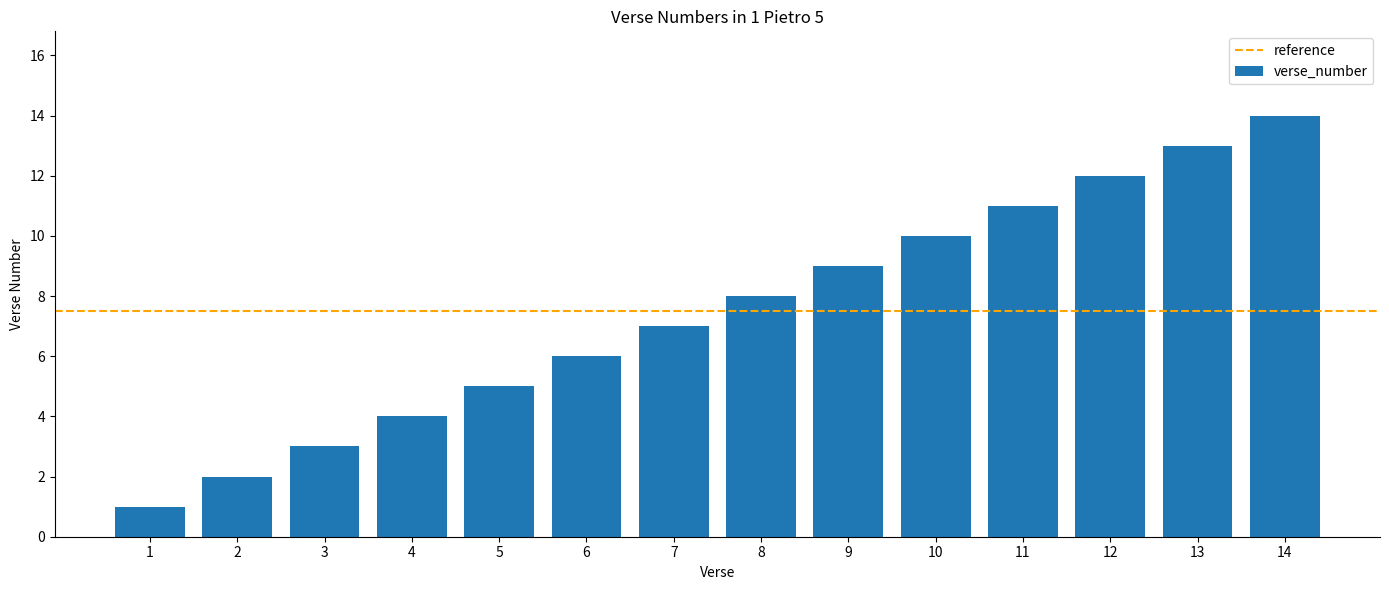

Rank the categories by value from highest to lowest.

14, 13, 12, 11, 10, 9, 8, 7, 6, 5, 4, 3, 2, 1